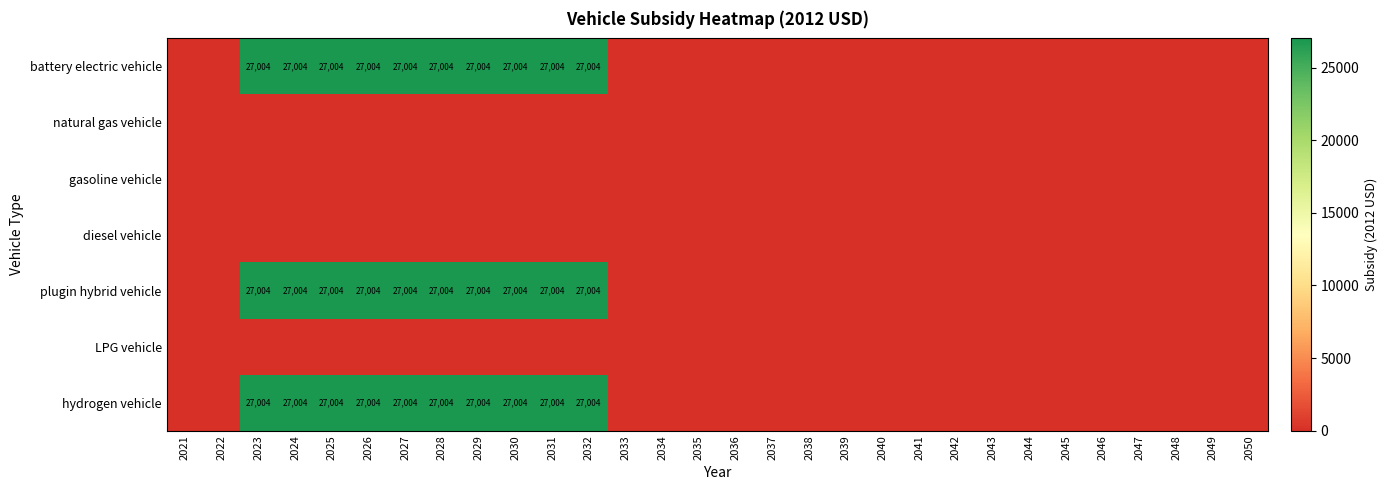

Is it true that battery electric vehicle equals 27004 at 2032?

True